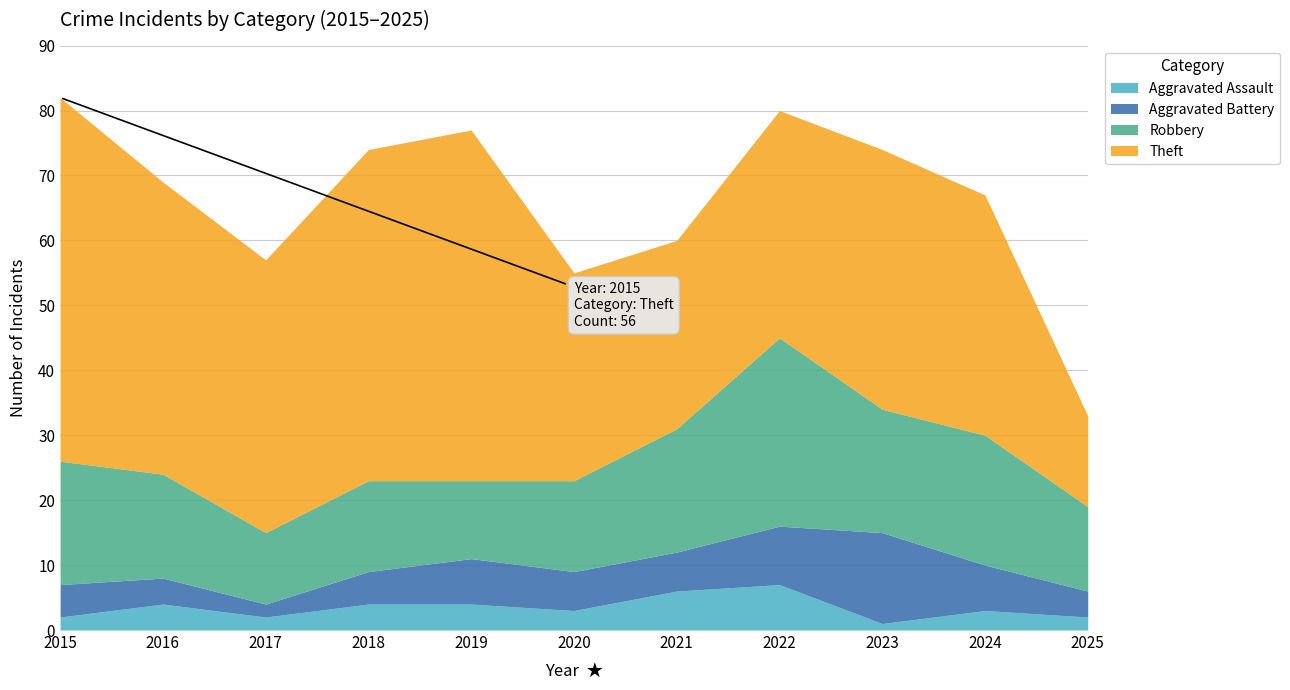

What is the average value of the Robbery series?

17